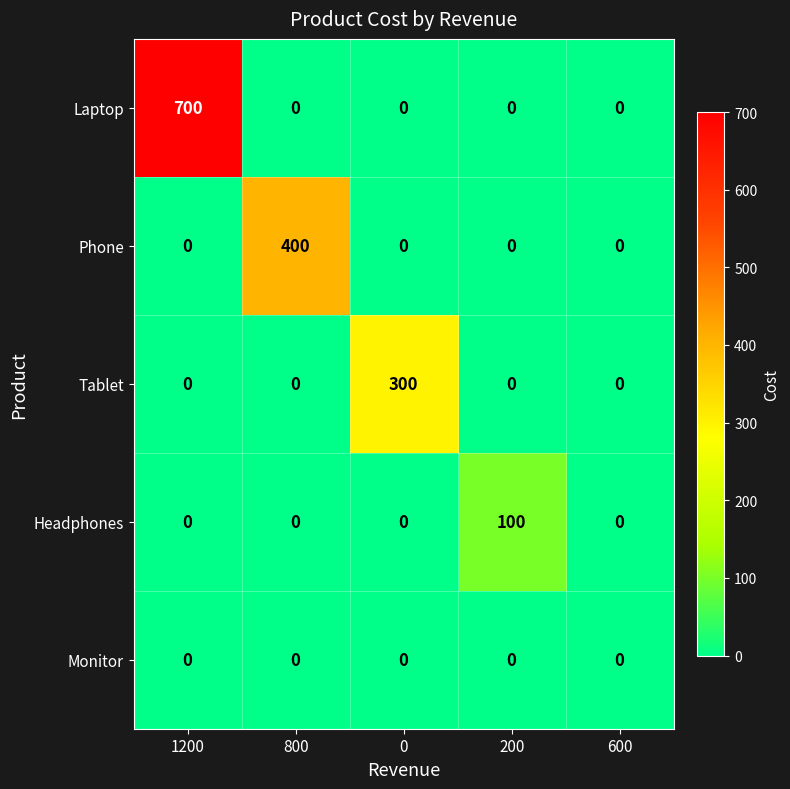

List the series in order of their peak value, lowest first.

Monitor, Headphones, Tablet, Phone, Laptop